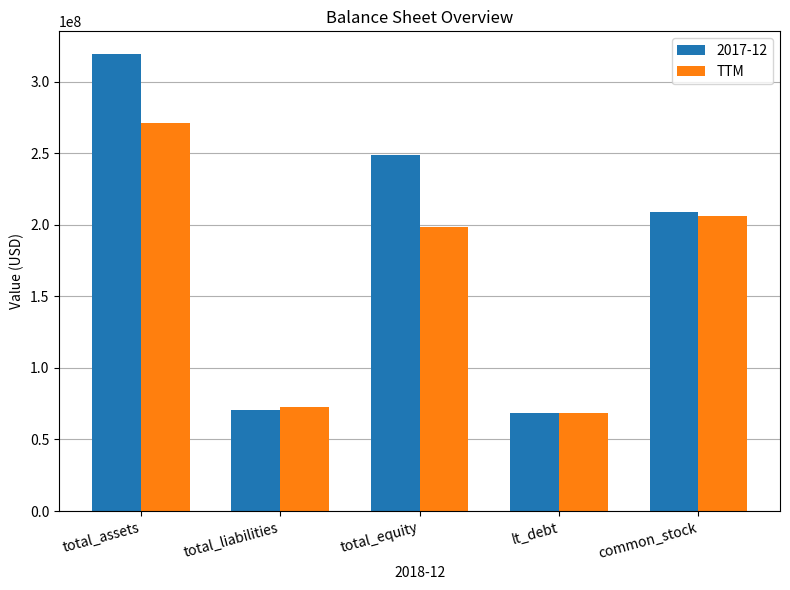

Read the TTM value at common_stock.

205812000